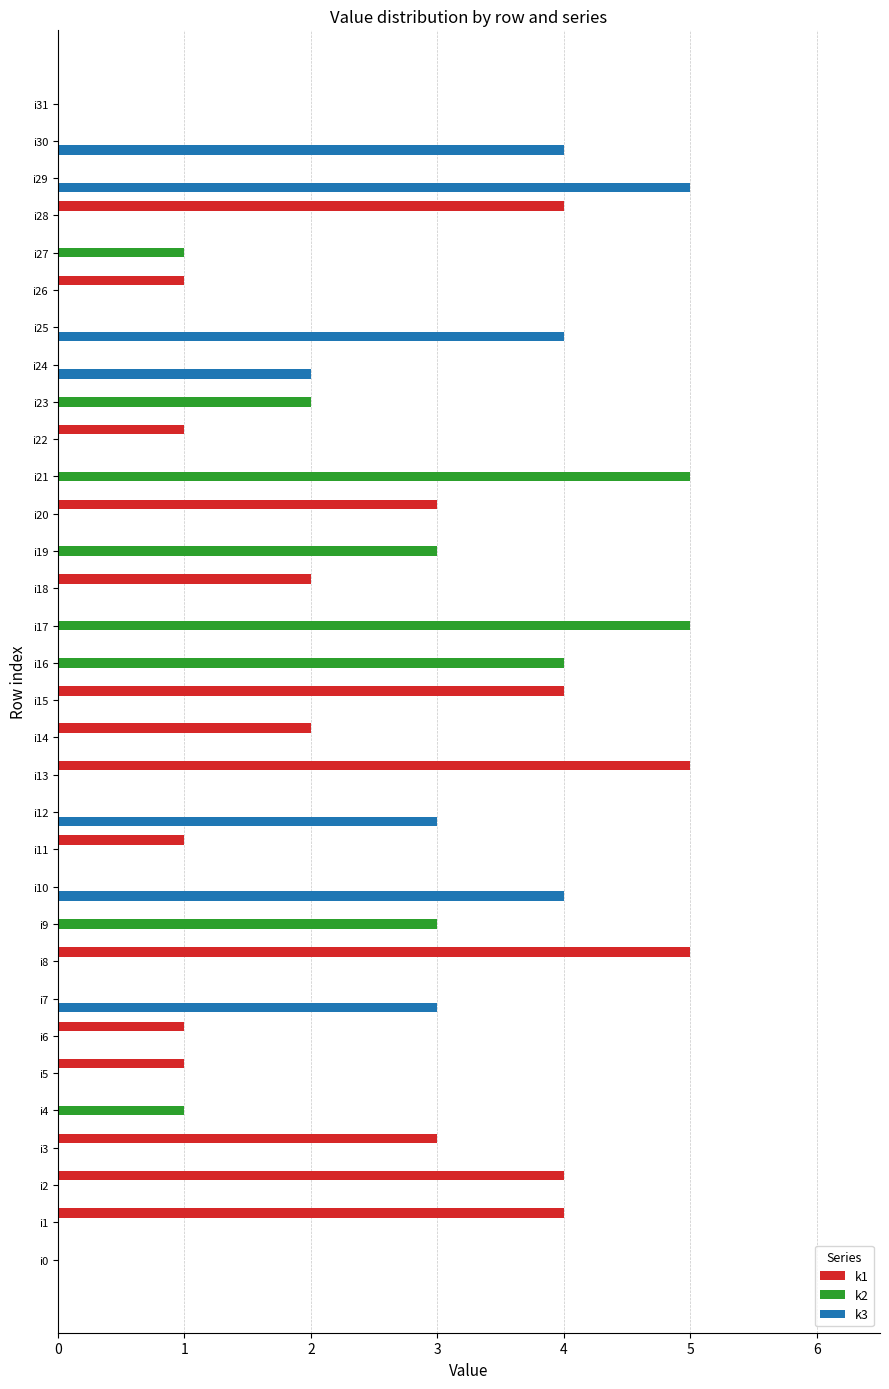

Which series changed the most between i14 and i21?

k2